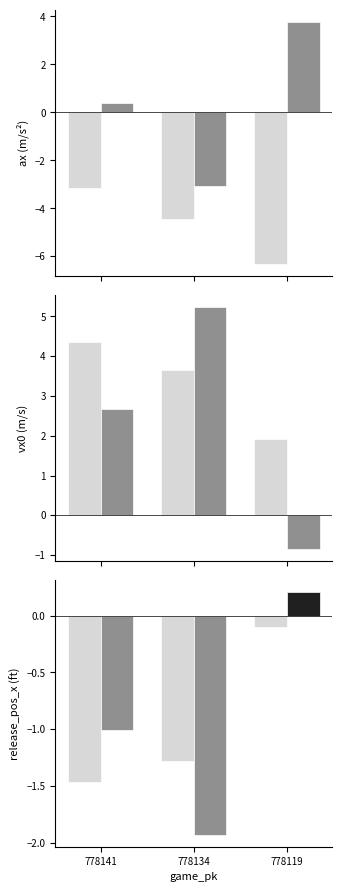

Where does the vx0_top series first go above 3?

778141